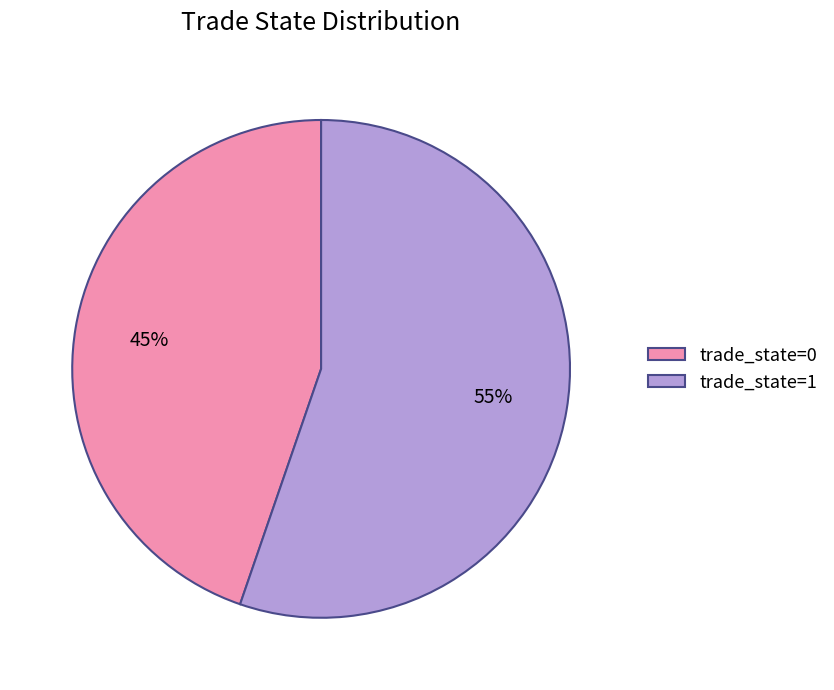

Is there any slice that represents more than half of the pie?

Yes